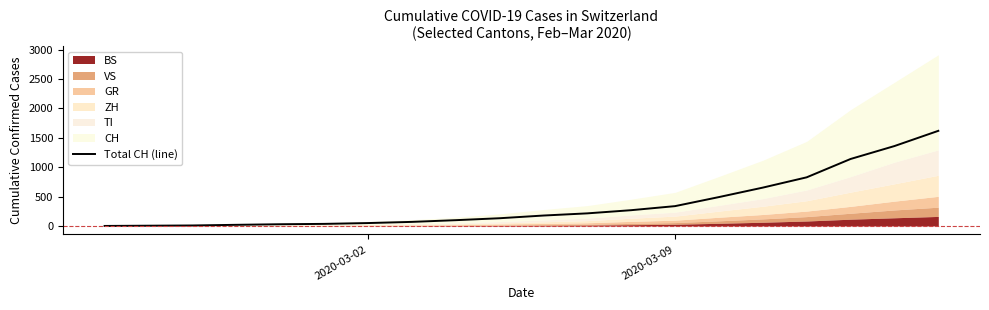

How many values are above zero?

19